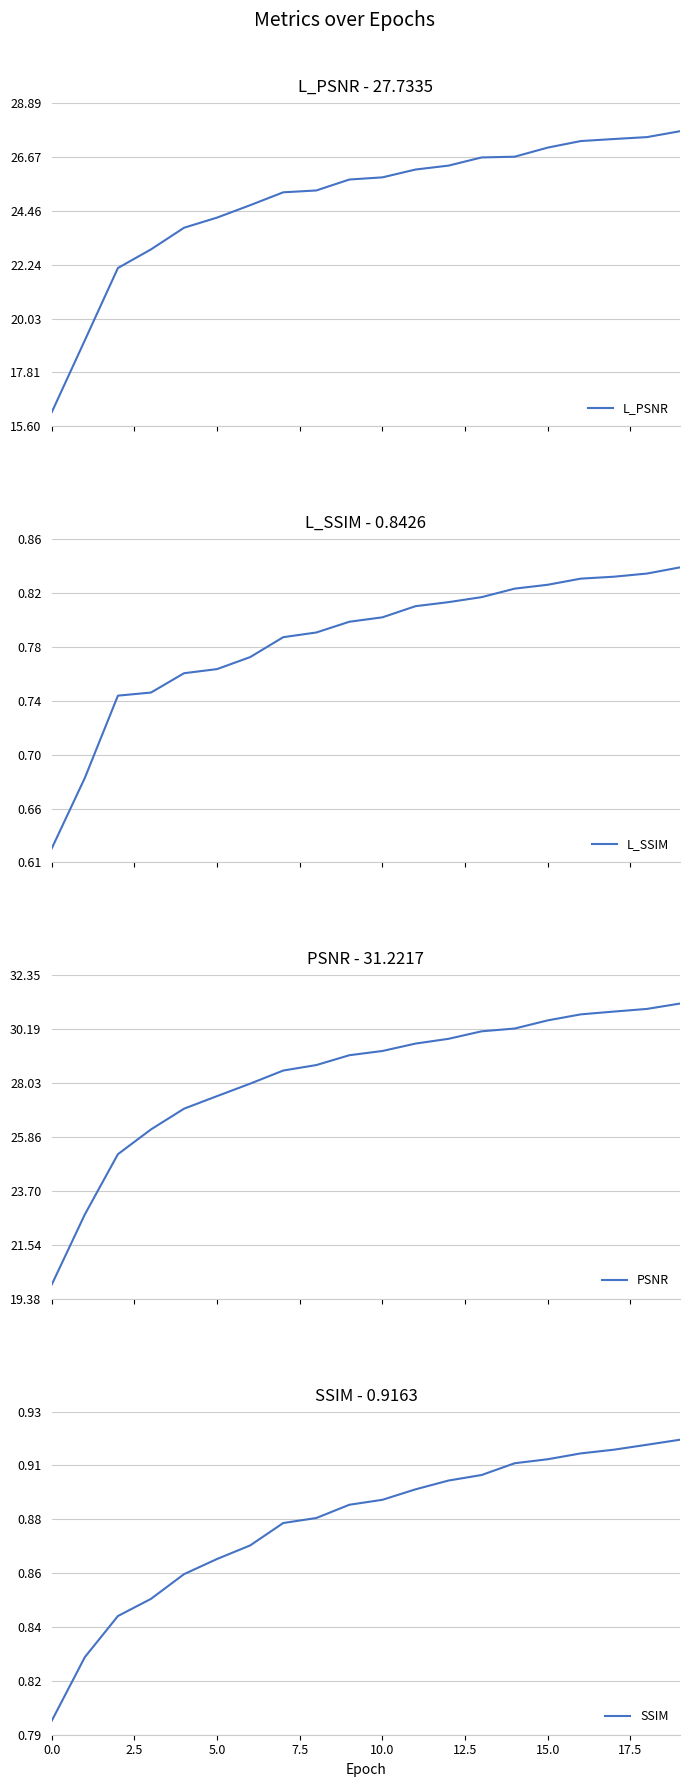

Which label corresponds to the largest value in the chart?

19